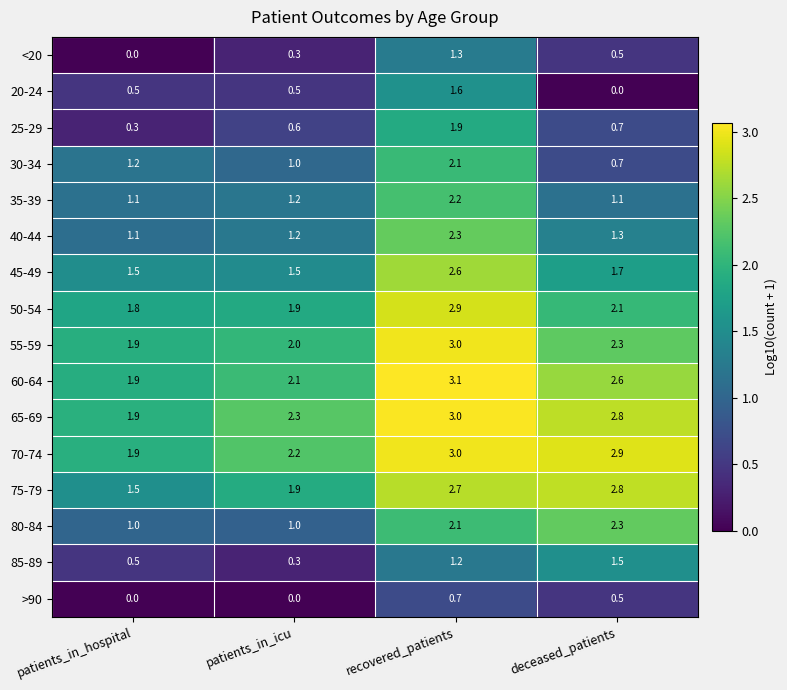

What is the average value of the 80-84 series?

1.6